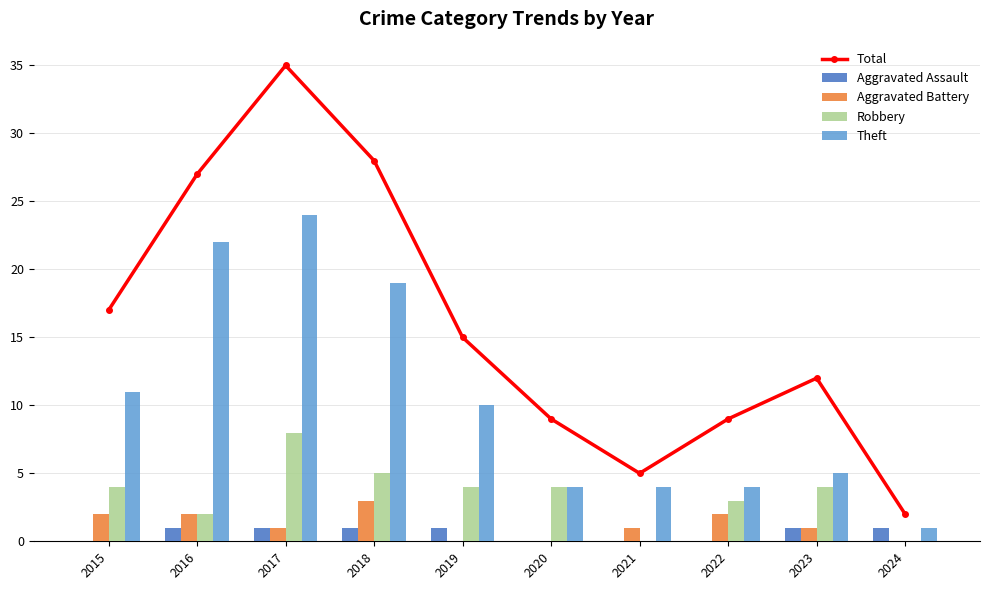

How many data points in Aggravated Assault are less than 1?

4